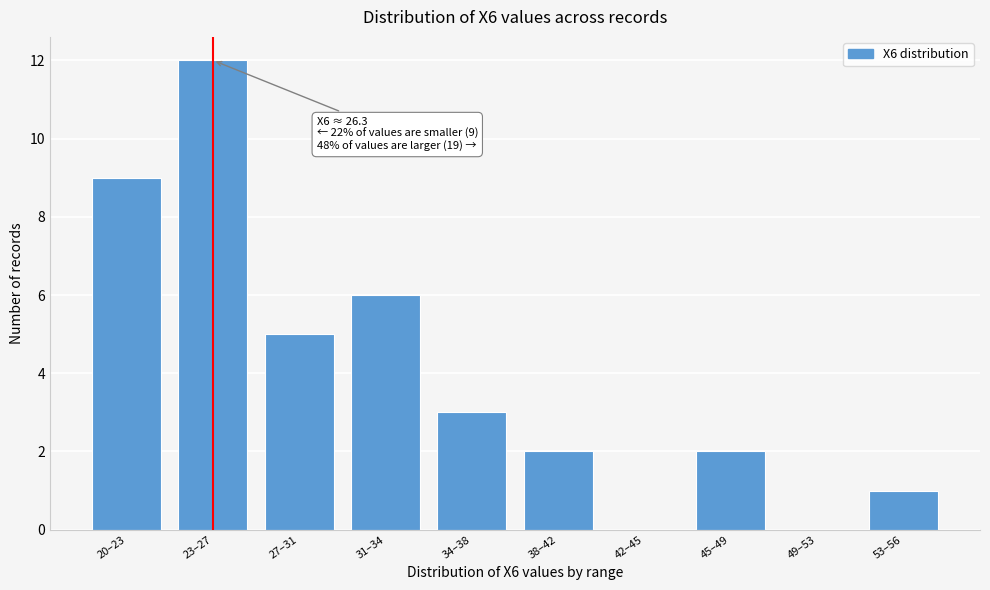

Reading left to right, extract all data points from this chart.

20–23=9	23–27=12	27–31=5	31–34=6	34–38=3	38–42=2	42–45=0	45–49=2	49–53=0	53–56=1